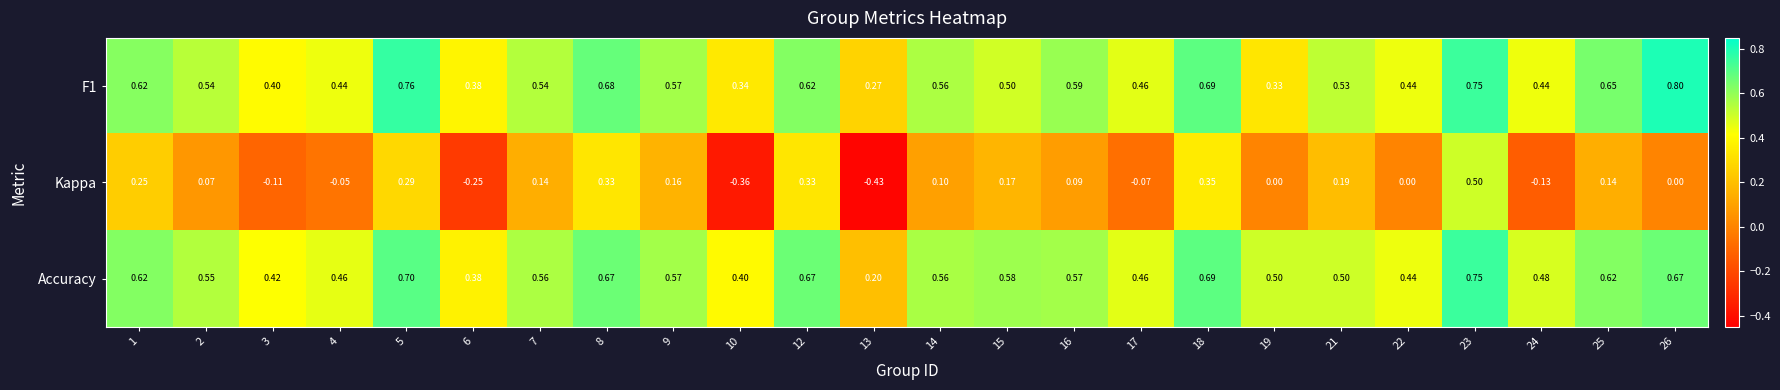

Which series changed the most between 2 and 16?

F1